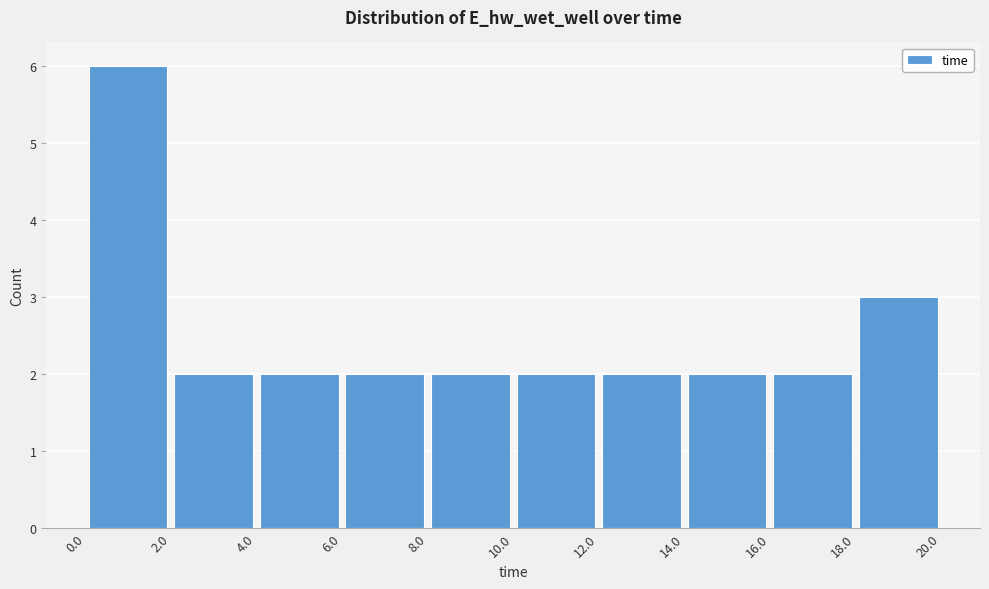

Reading left to right, transcribe this chart: for each bar, give the range it covers on the x-axis and its height. The values are not printed on the chart, so give them approximately, as read against the axis.

0.0 to 2.0: 6
2.0 to 4.0: 2
4.0 to 6.0: 2
6.0 to 8.0: 2
8.0 to 10.0: 2
10.0 to 12.0: 2
12.0 to 14.0: 2
14.0 to 16.0: 2
16.0 to 18.0: 2
18.0 to 20.0: 3